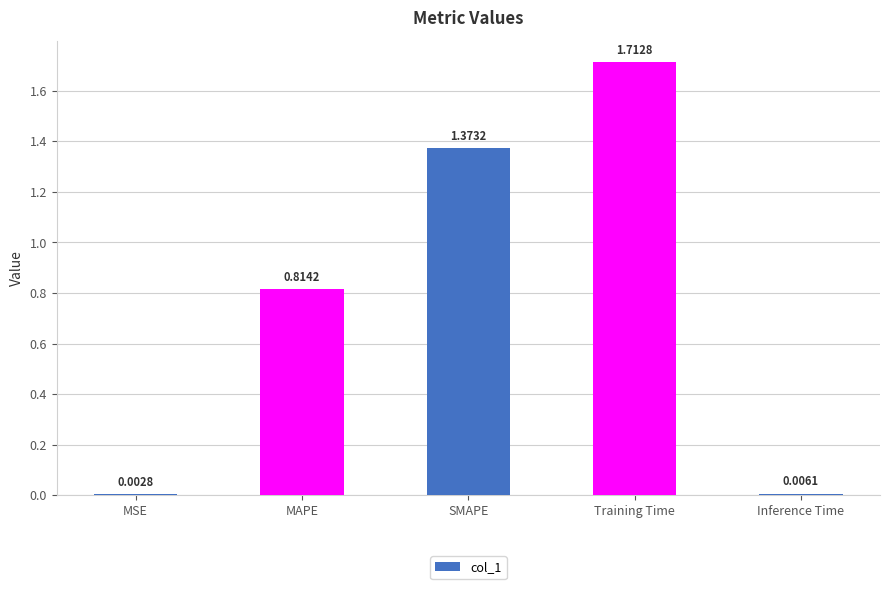

What is the sum of all values?

3.9